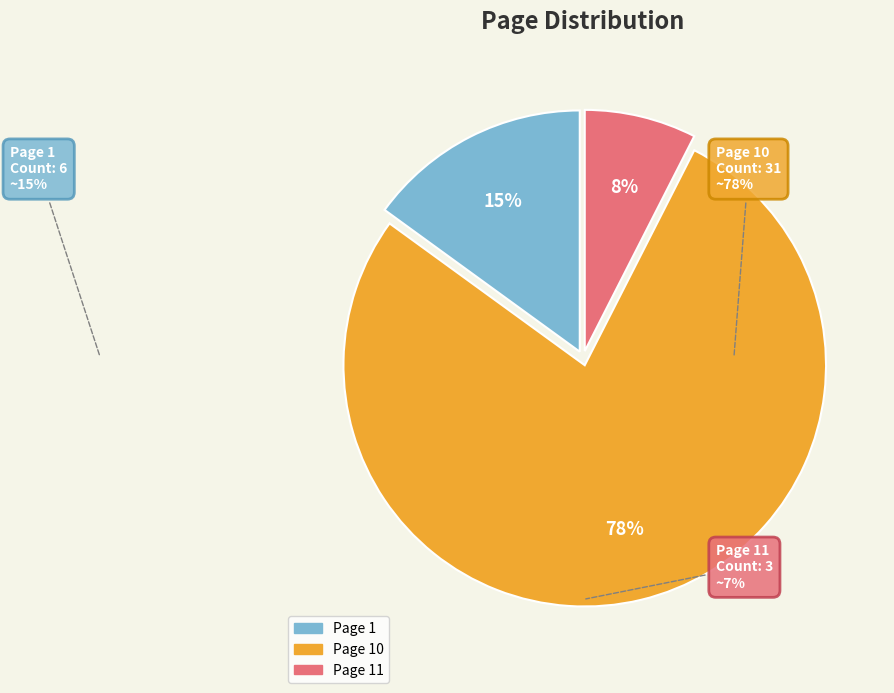

Does any single category account for the majority?

Yes